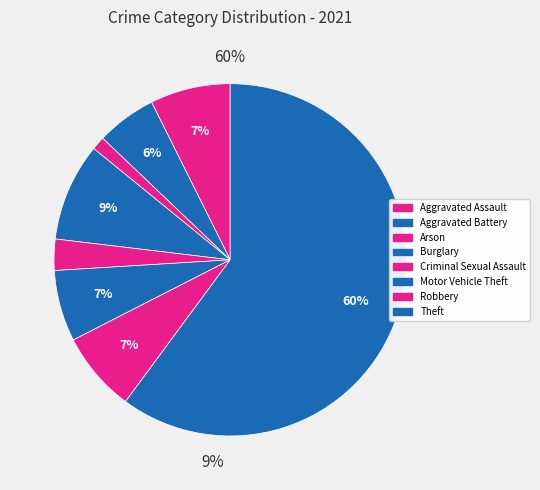

Count the number of slices in the pie.

8